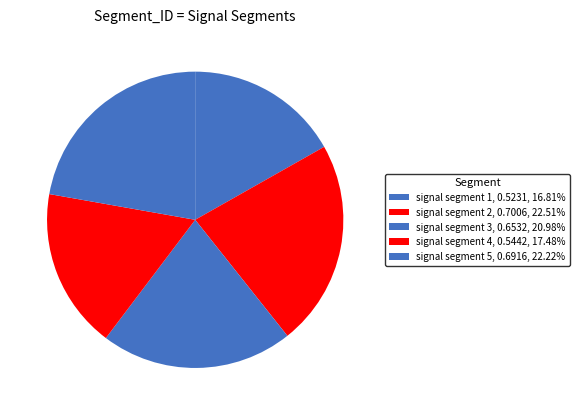

Does signal segment 3 account for over 50% of the chart?

No